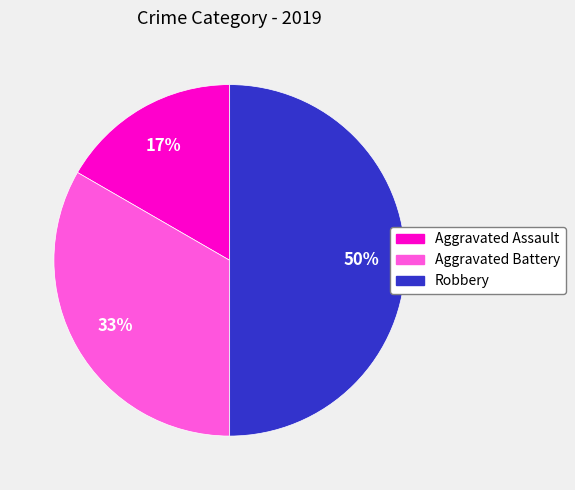

Rank the categories by value from lowest to highest.

Aggravated Assault, Aggravated Battery, Robbery